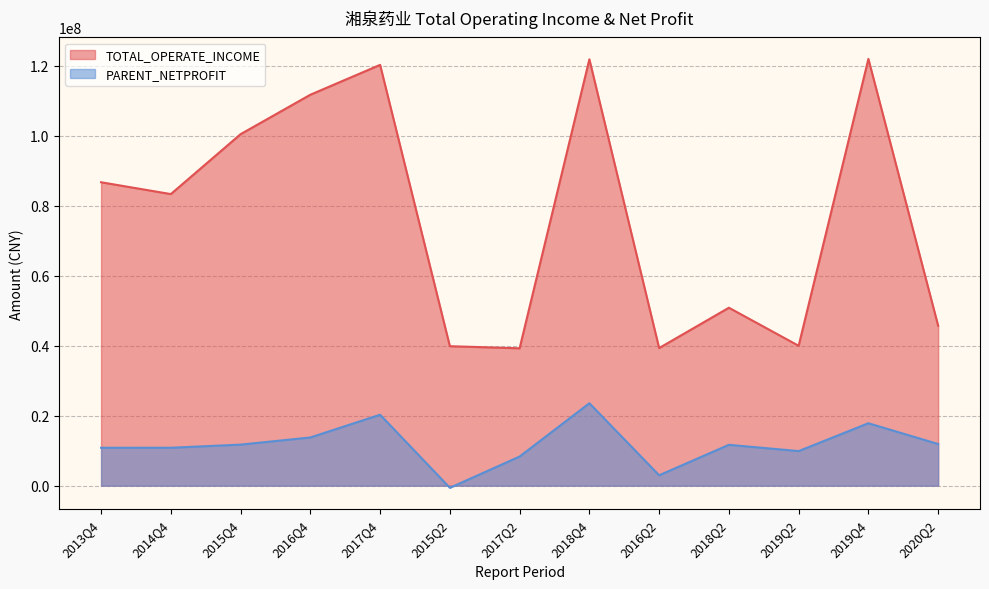

Which series has the largest total across all categories?

TOTAL_OPERATE_INCOME